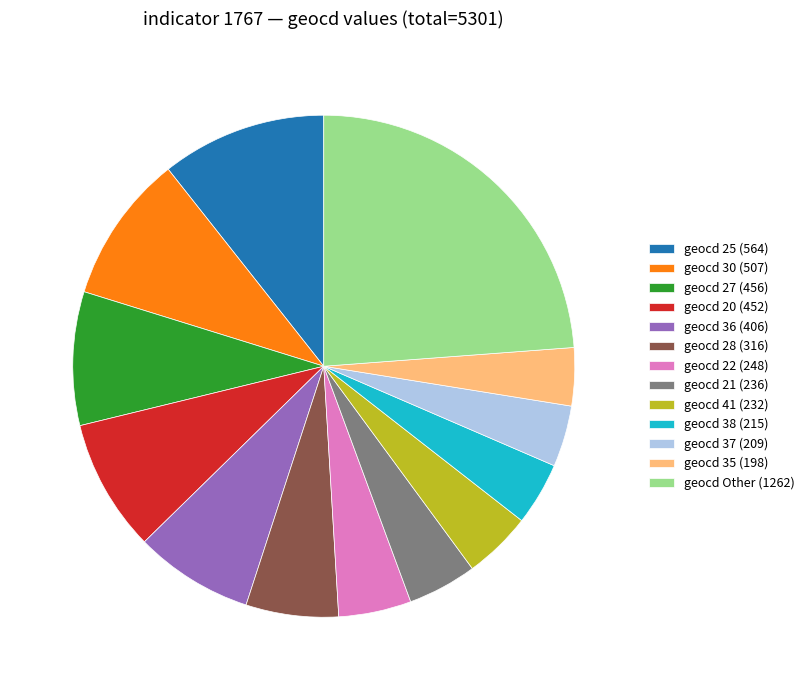

Is it true that geocd 20 (452) is 3% of the pie?

False